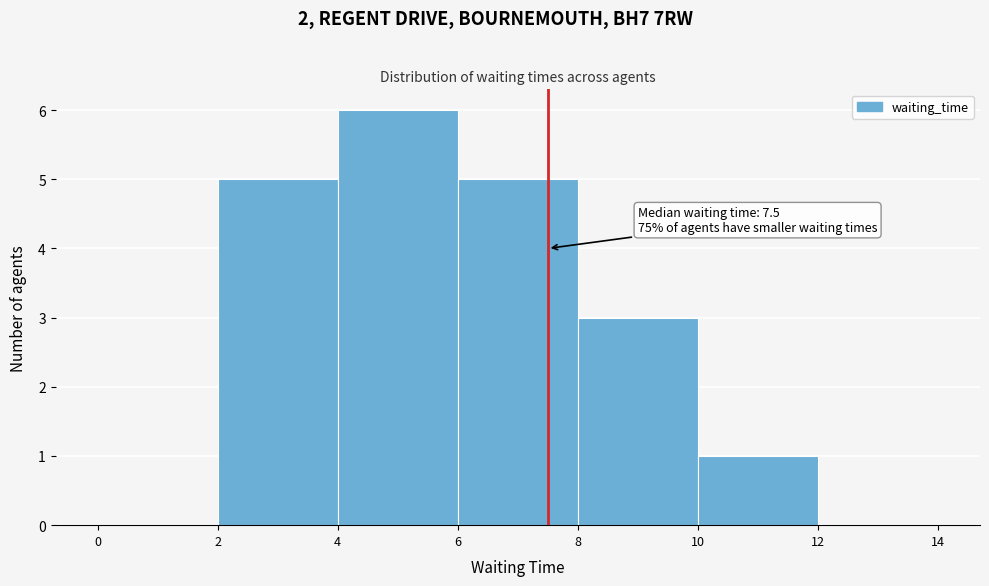

Which range on the x-axis has the tallest bar?

4 to 6